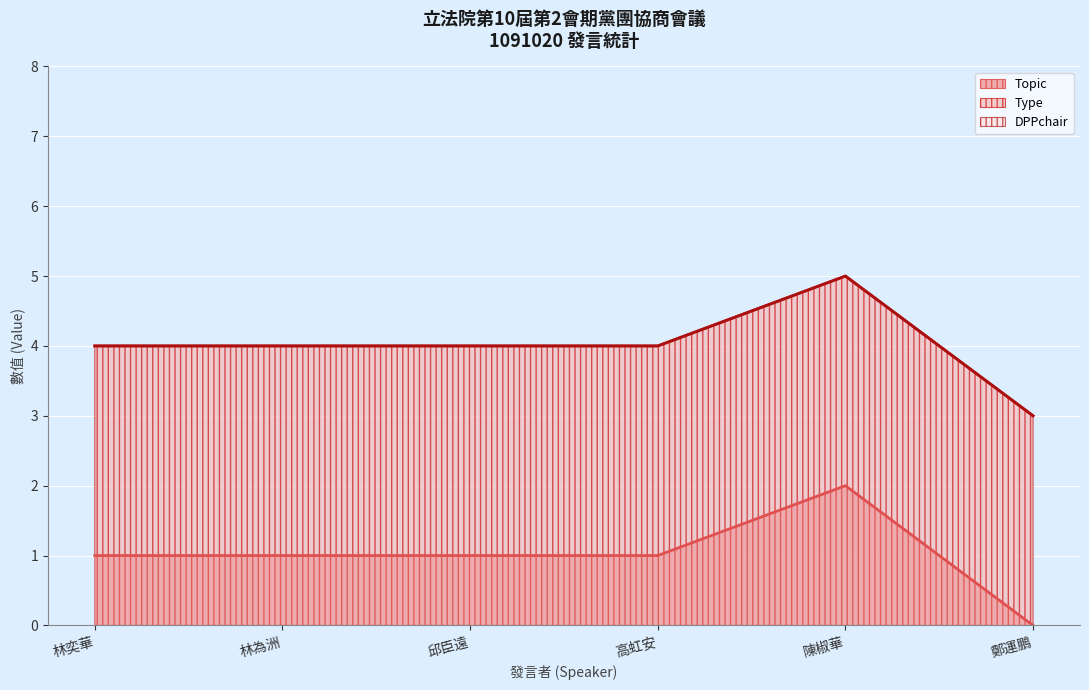

What is the label of the 5th point from the left?

陳椒華